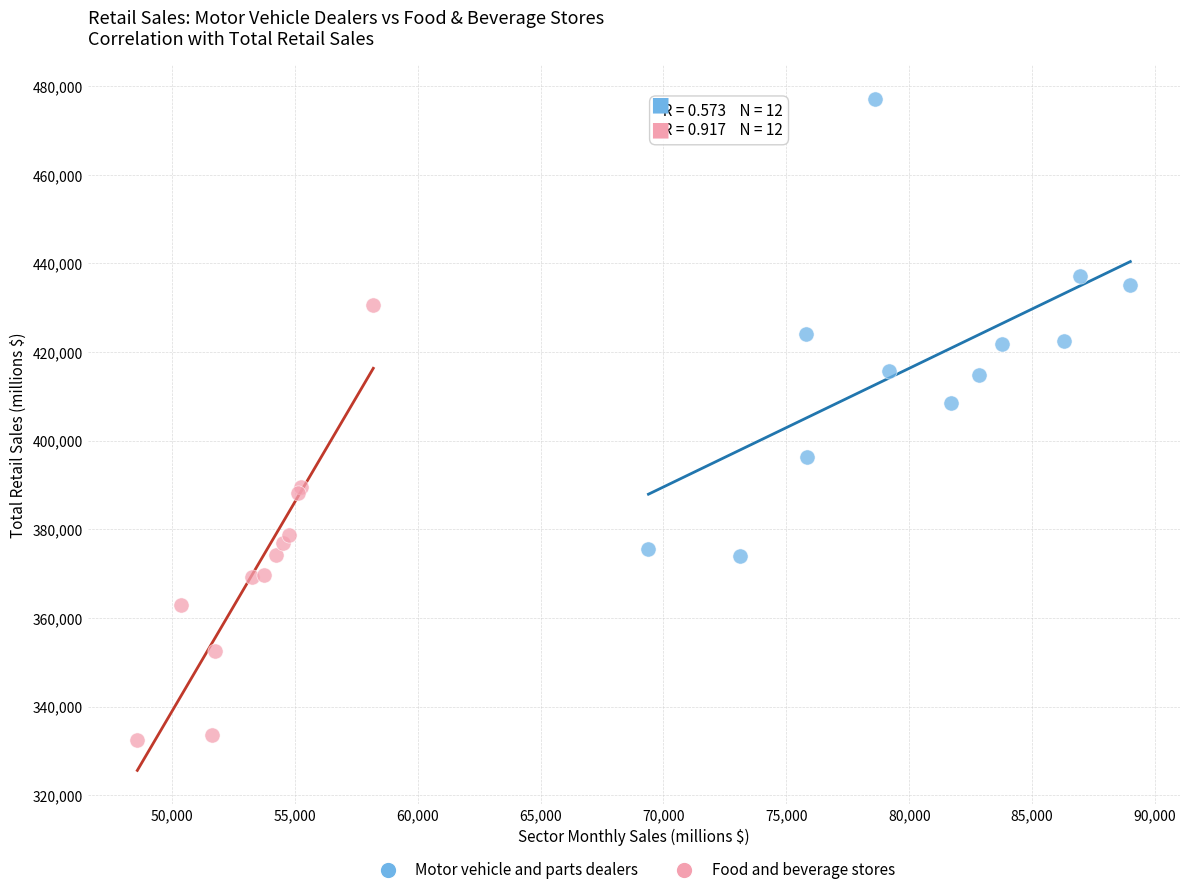

Which series contains the lowest Y value?

Food and beverage stores